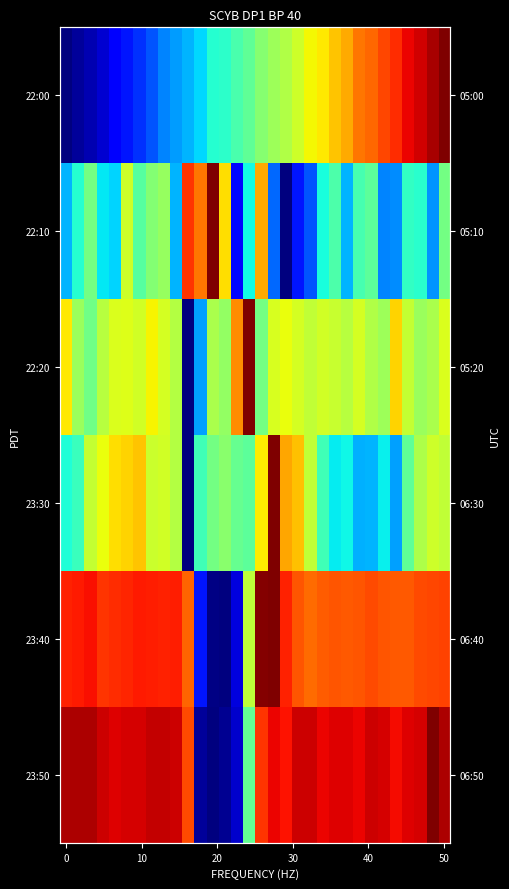

Between 27 and 26, which is larger?

27